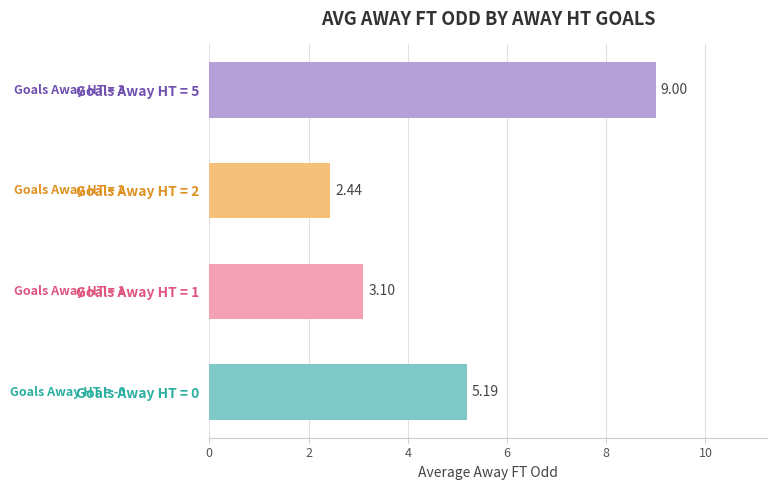

Rank the categories by value from lowest to highest.

Goals Away HT = 2, Goals Away HT = 1, Goals Away HT = 0, Goals Away HT = 5